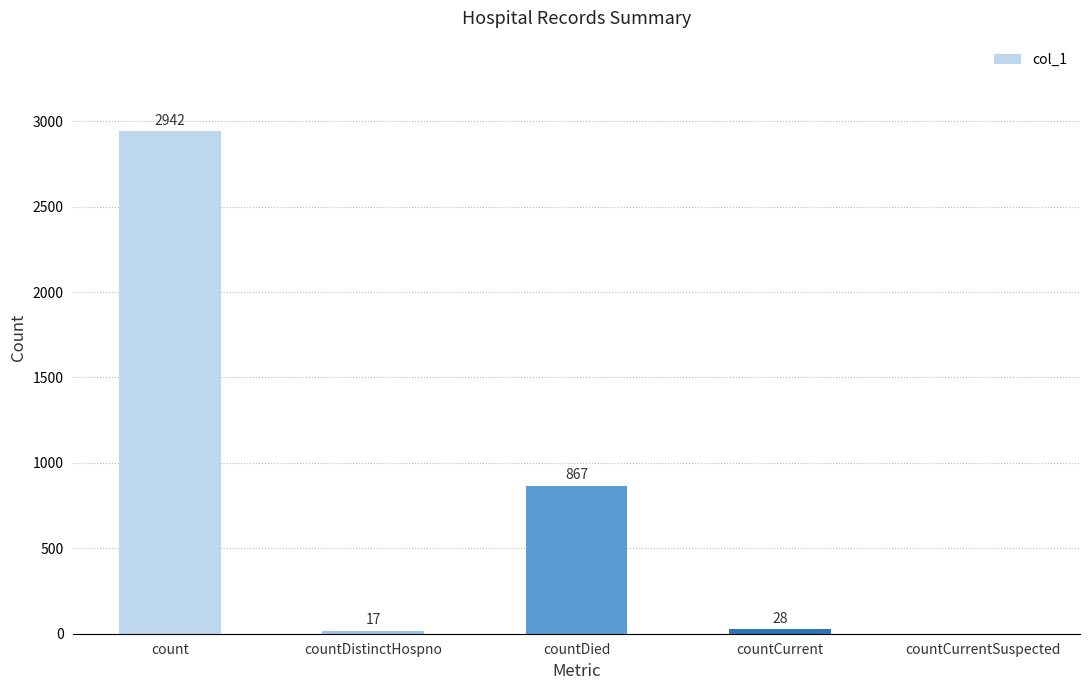

What is the sum of the values at countCurrent and countDistinctHospno?

45